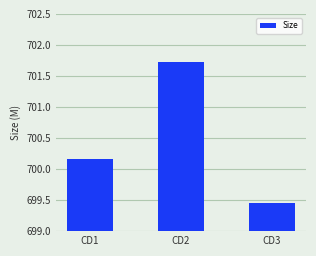

Which category has the highest value across all series?

CD2